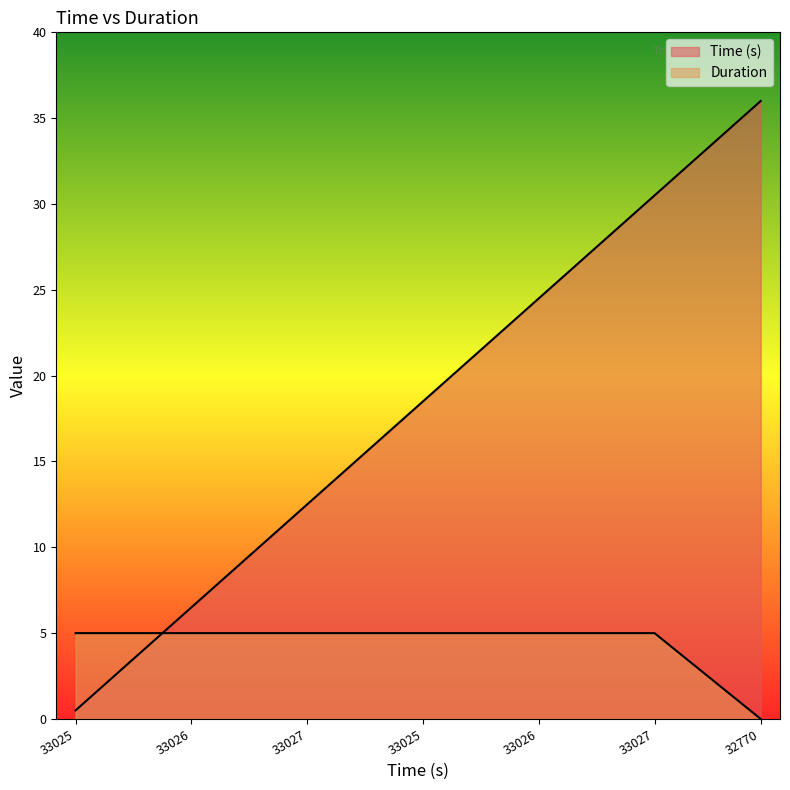

What are all the series names shown in the legend?

Time (s), Duration